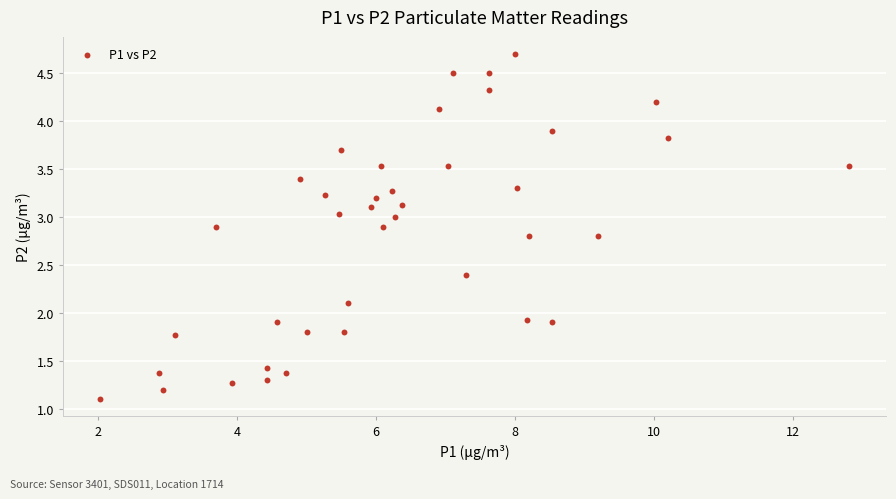

What is the range of Y values (max minus min)?

3.6